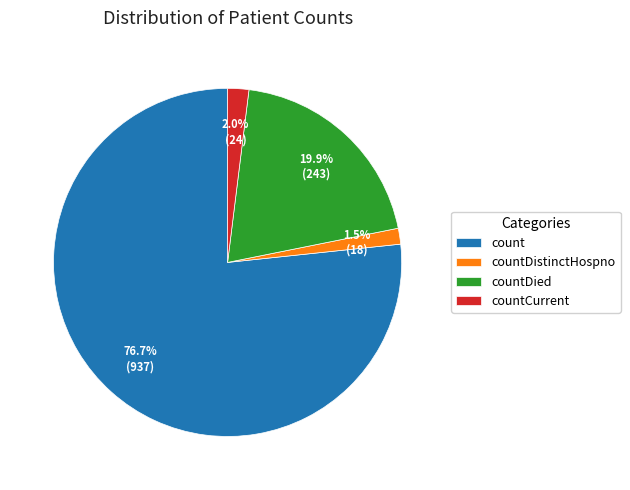

Which slice represents more than half of the pie?

count